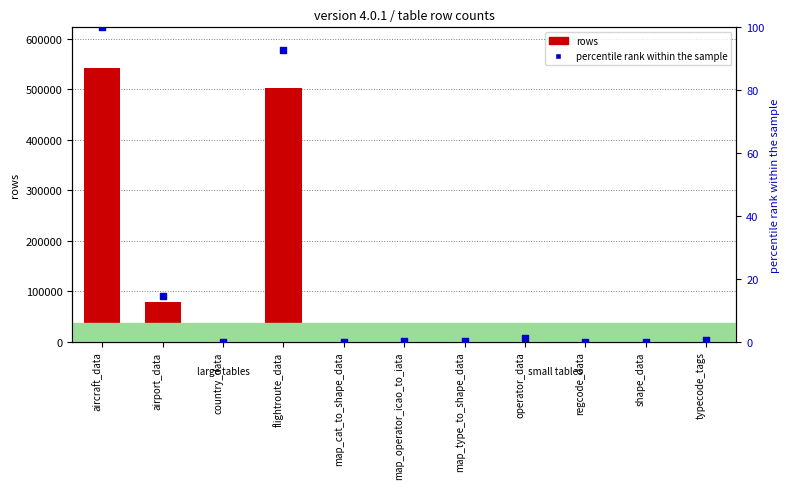

At how many categories does at least one series exceed 232497?

2